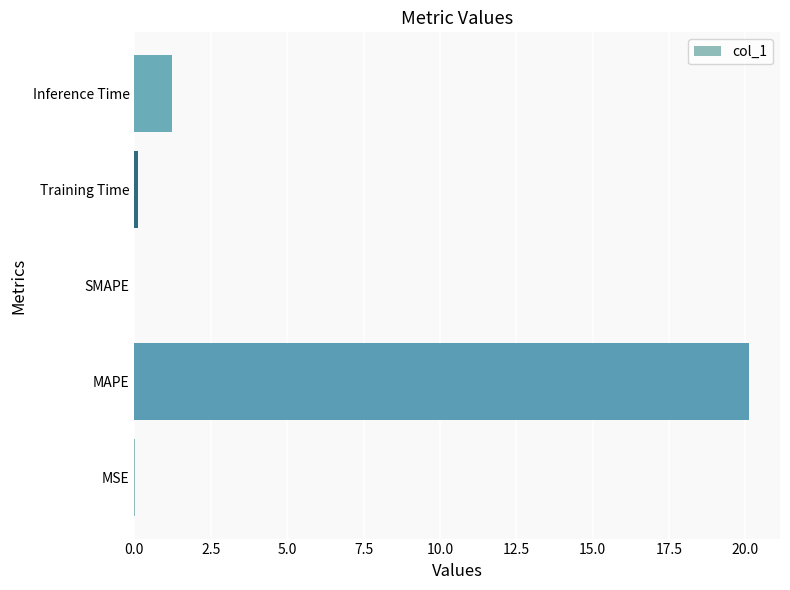

Which has a higher value, Training Time or Inference Time?

Inference Time